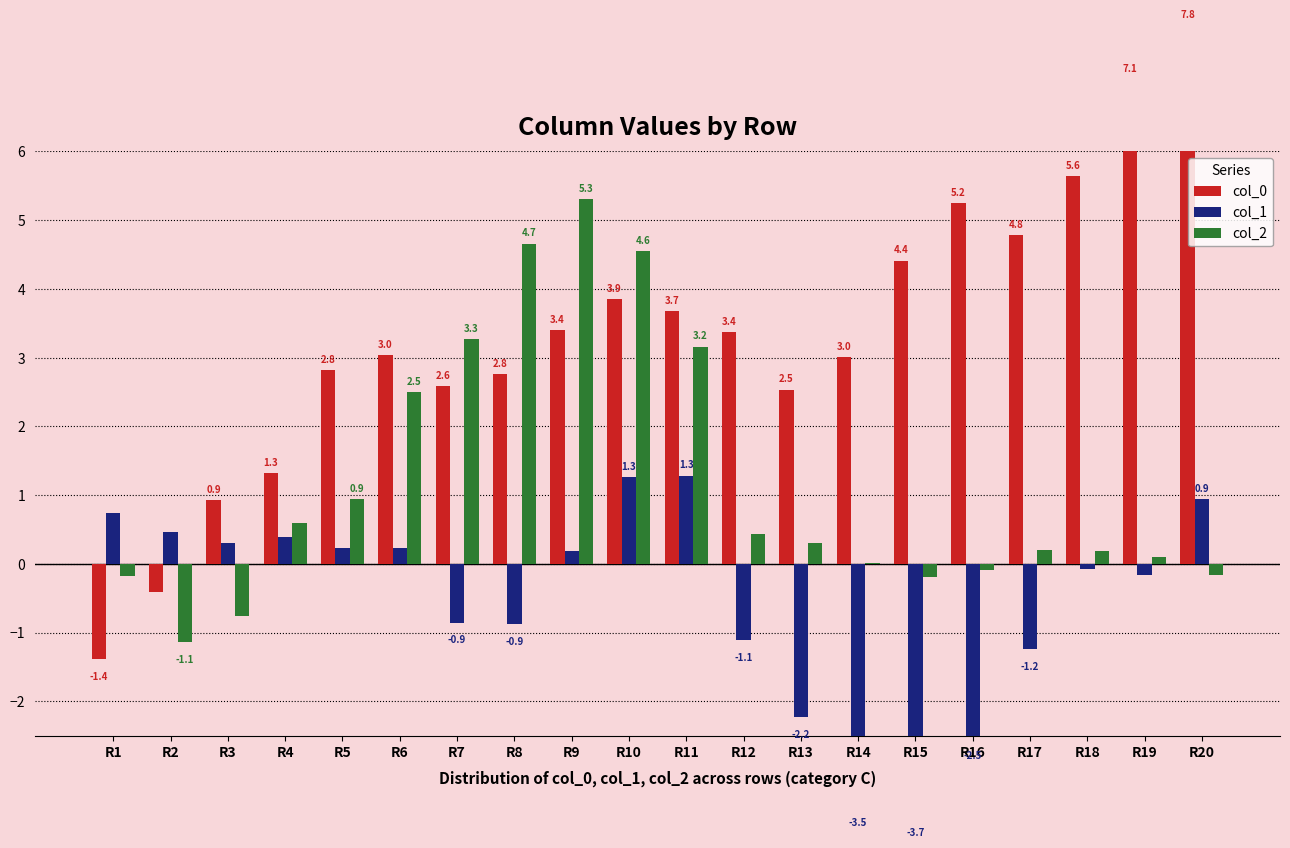

How many categories are shown in the chart?

20